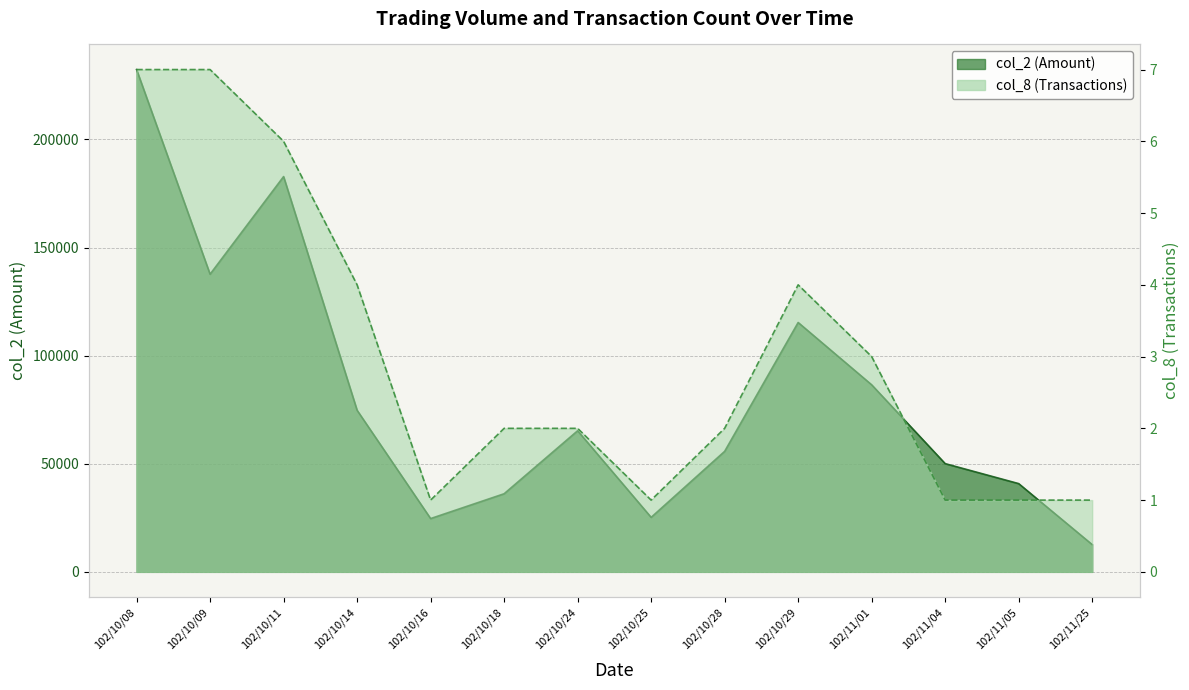

At how many categories does at least one series exceed 90912?

4